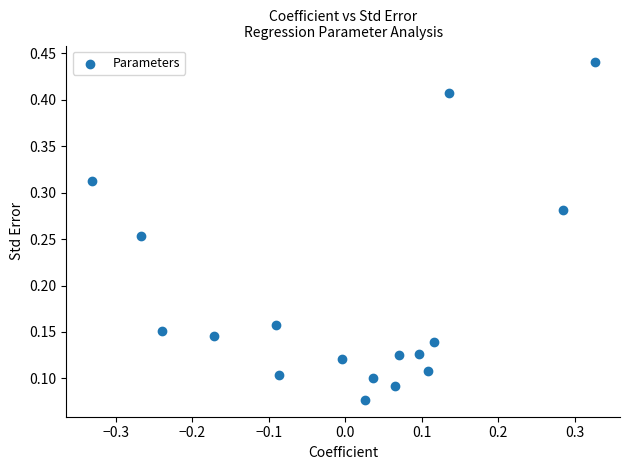

What is the range of X values (max minus min)?

0.7